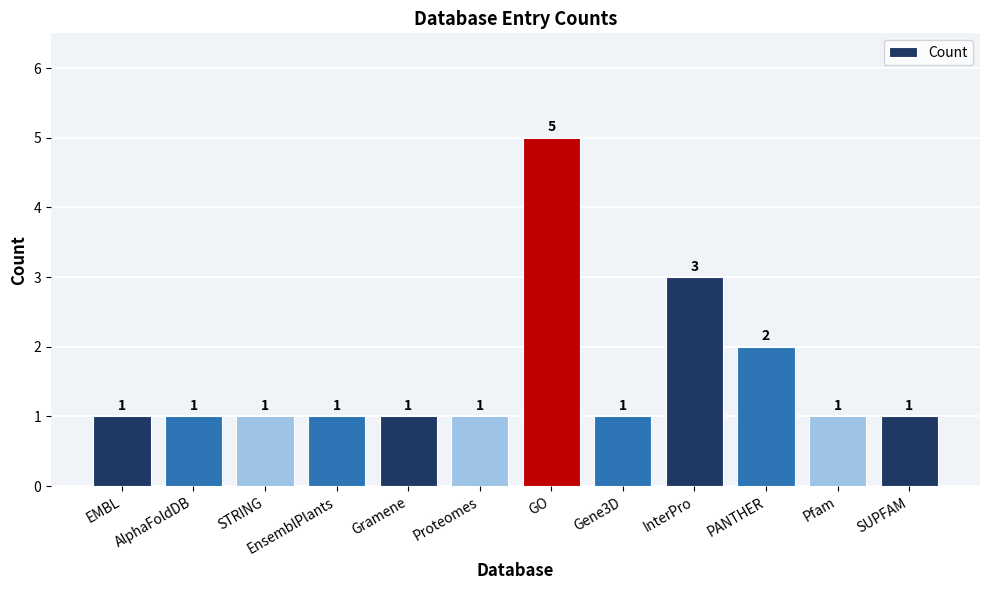

Reading right to left, extract all data points from this chart.

SUPFAM=1	Pfam=1	PANTHER=2	InterPro=3	Gene3D=1	GO=5	Proteomes=1	Gramene=1	EnsemblPlants=1	STRING=1	AlphaFoldDB=1	EMBL=1